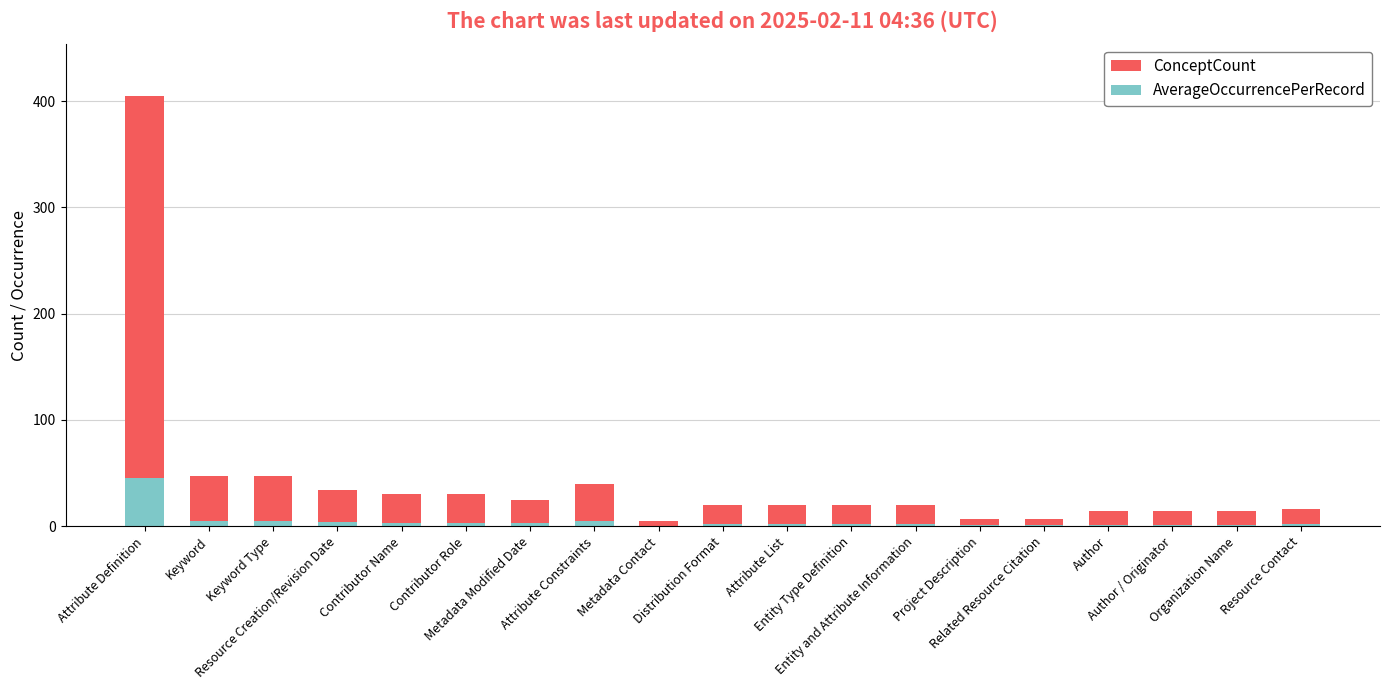

What is the average value of the ConceptCount series?

42.9